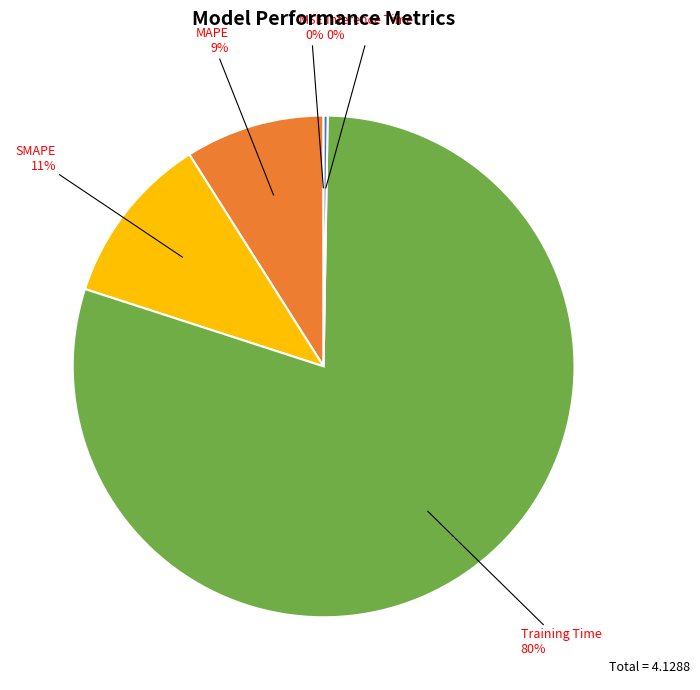

Is there a majority slice in this chart?

Yes